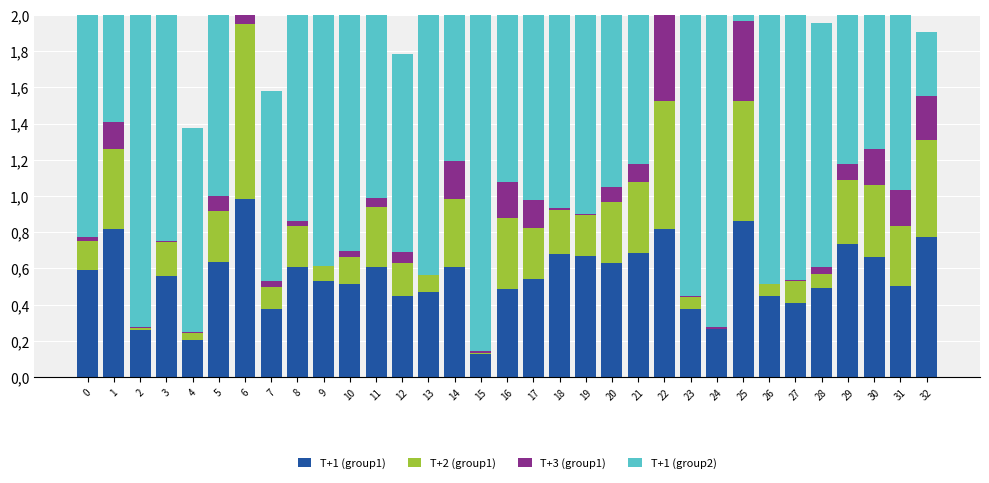

Is the value of T+3 (group1) at 18 greater than the value of T+1 (group1) at 11?

No